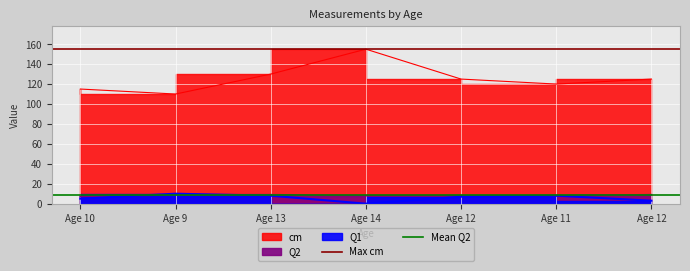

The Max cm series shows 155.0 at Age 10. True or false?

True